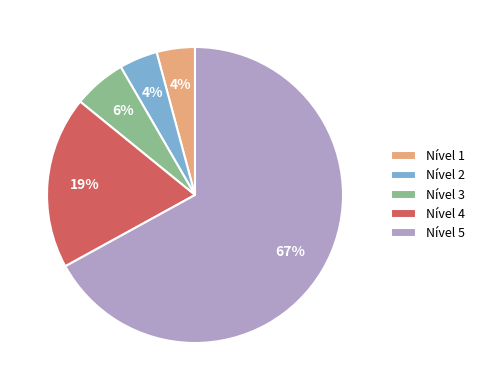

To the nearest percent, what is the difference between the largest and smallest slice percentages?

63%